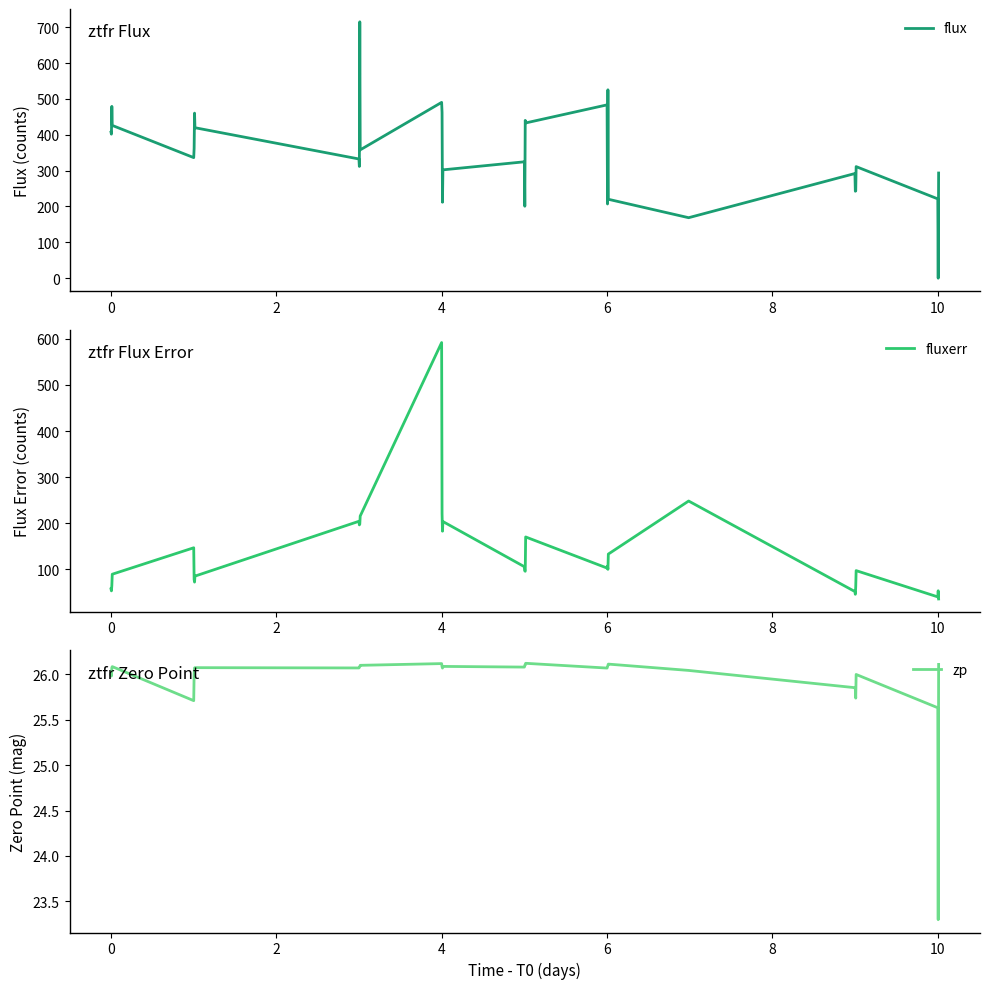

What is the value of the fluxerr point at the 29th from the left?

96.8